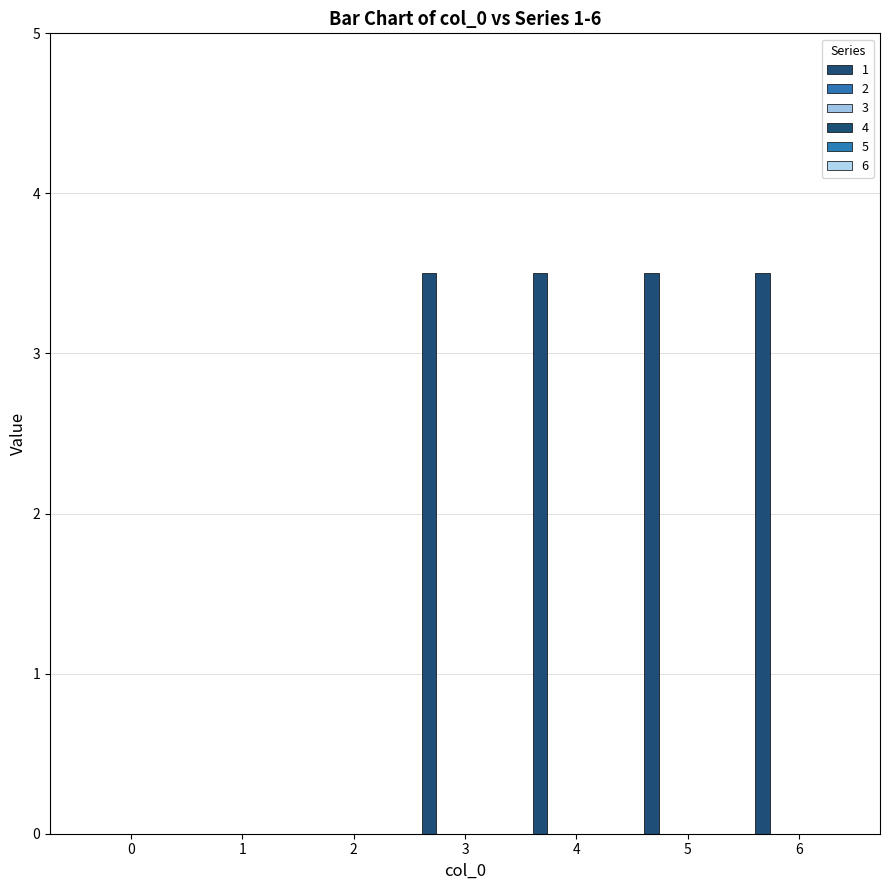

How many data points does each series have?

7